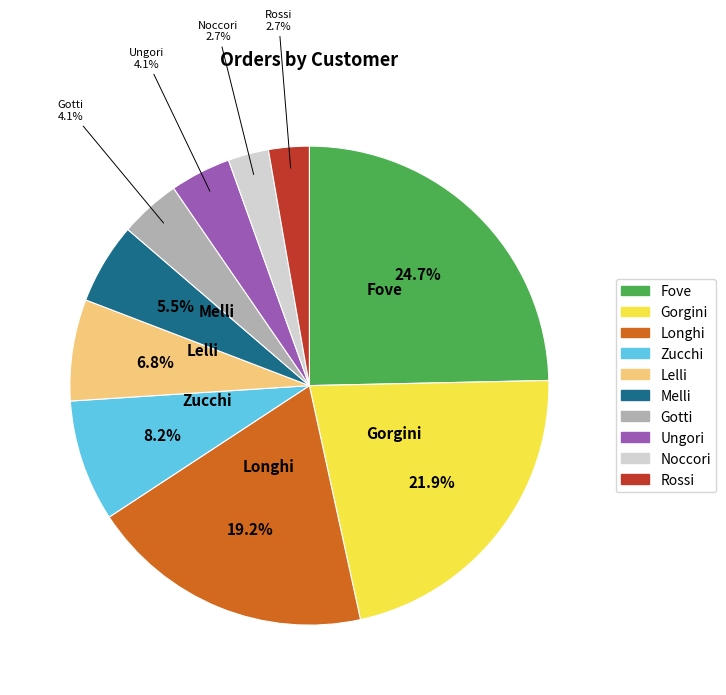

The Melli slice represents 1% of the pie. True or false?

False